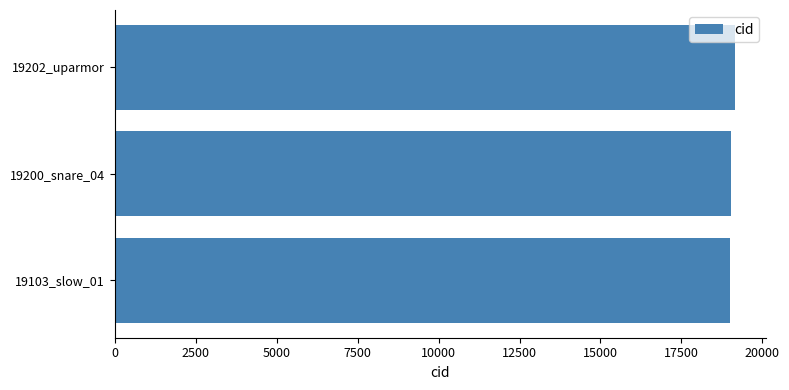

What is the ratio of the value at 19103_slow_01 to the value at 19200_snare_04?

1.0